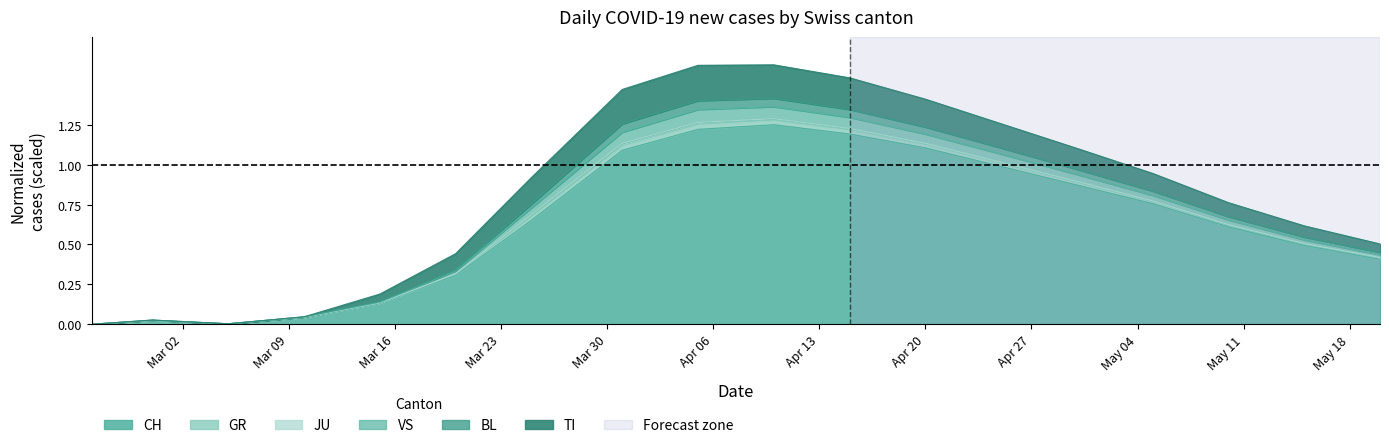

At which category is the sum across all series the highest?

2020-04-10